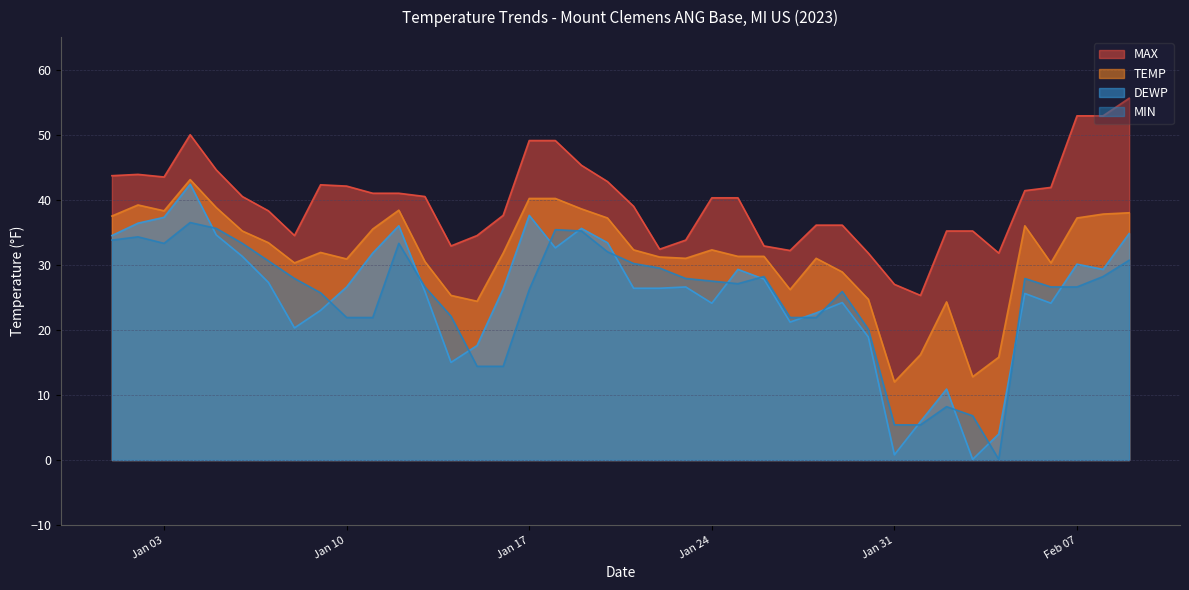

What position from the left is 2023-02-04?

35